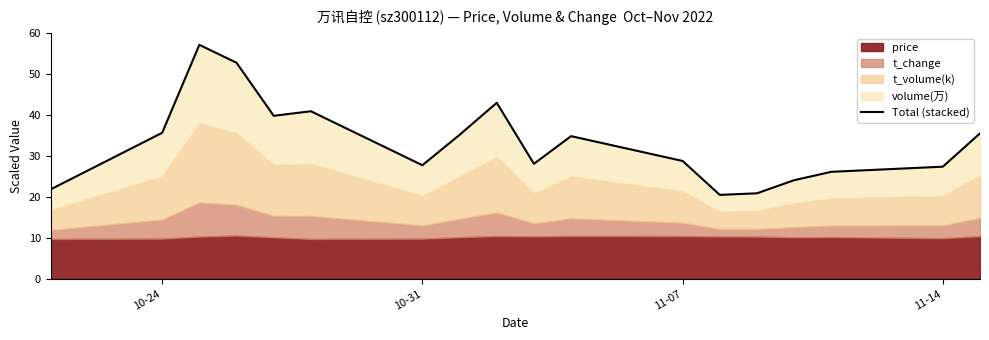

What is the value of the 5th point from the left?

39.8